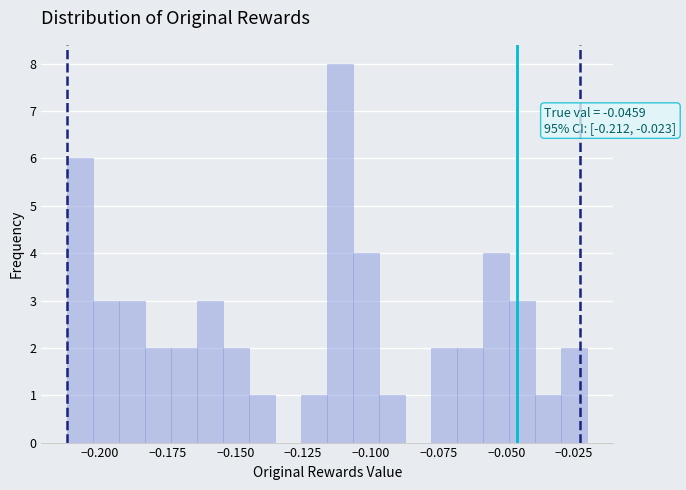

Around what value on the x-axis is the tallest bar? Give the approximate position of its centre, as read against the axis.

-0.110